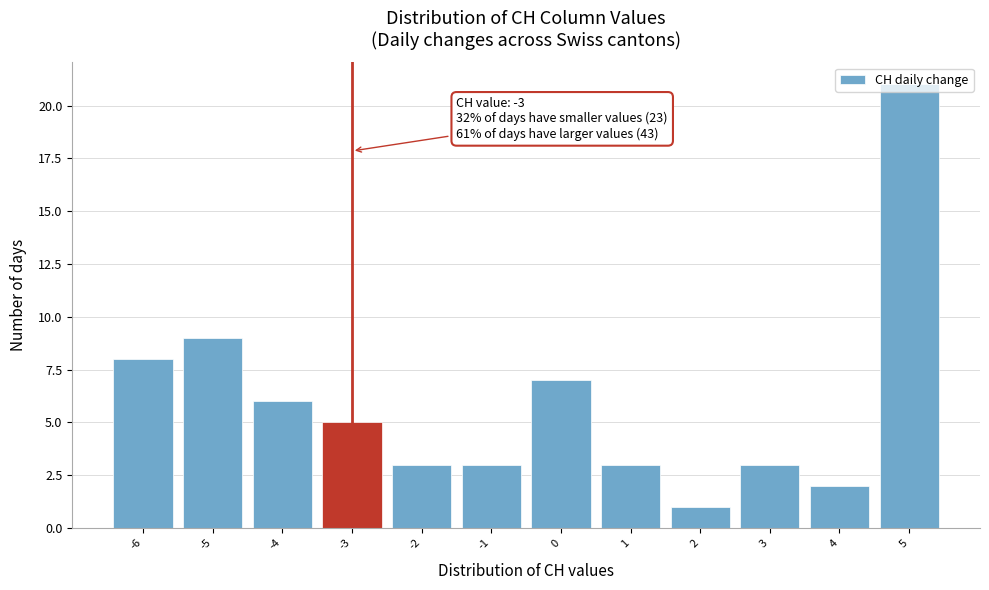

Over which range of the x-axis is the bar tallest?

4.5 to 5.5